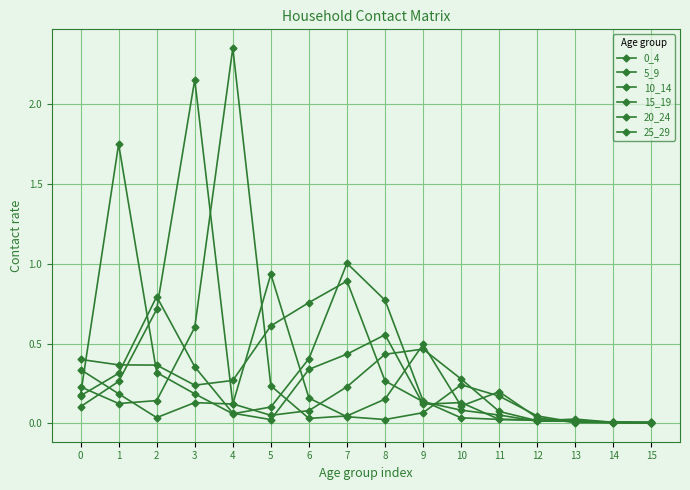

Is this an area chart (filled region under the line)?

No